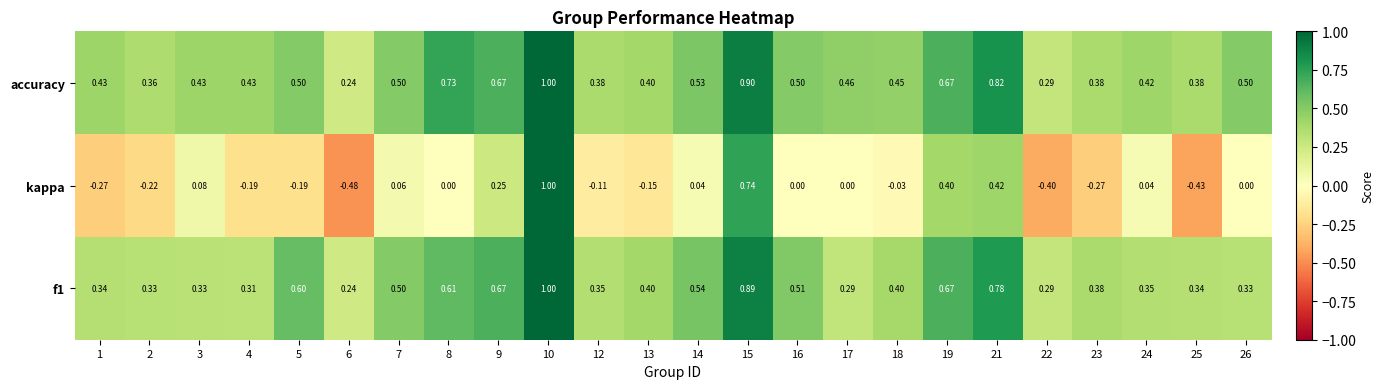

Is the value of f1 at 9 greater than the value of accuracy at 6?

Yes